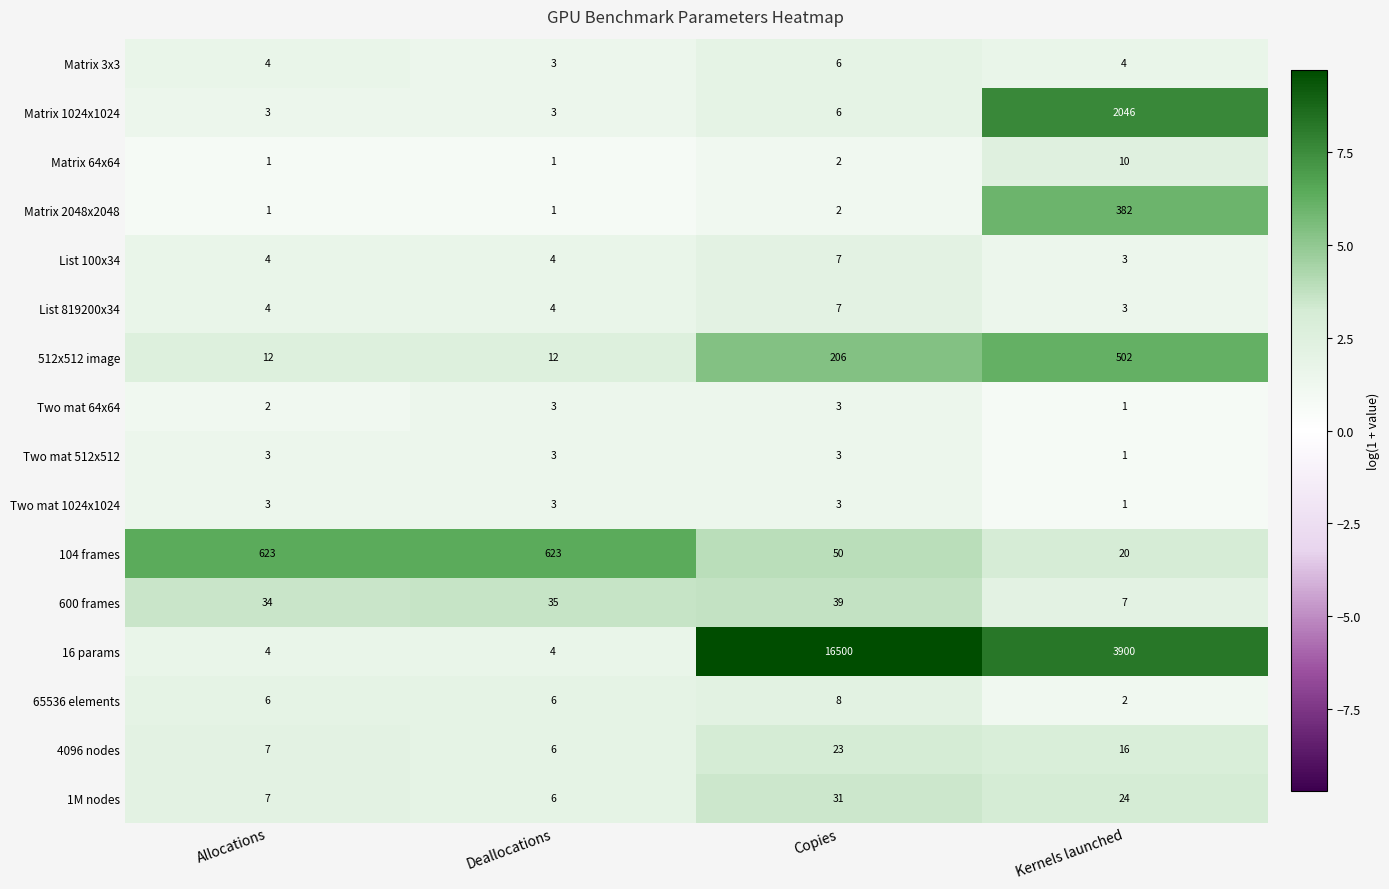

What is the total value across all series at Kernels launched?

6922